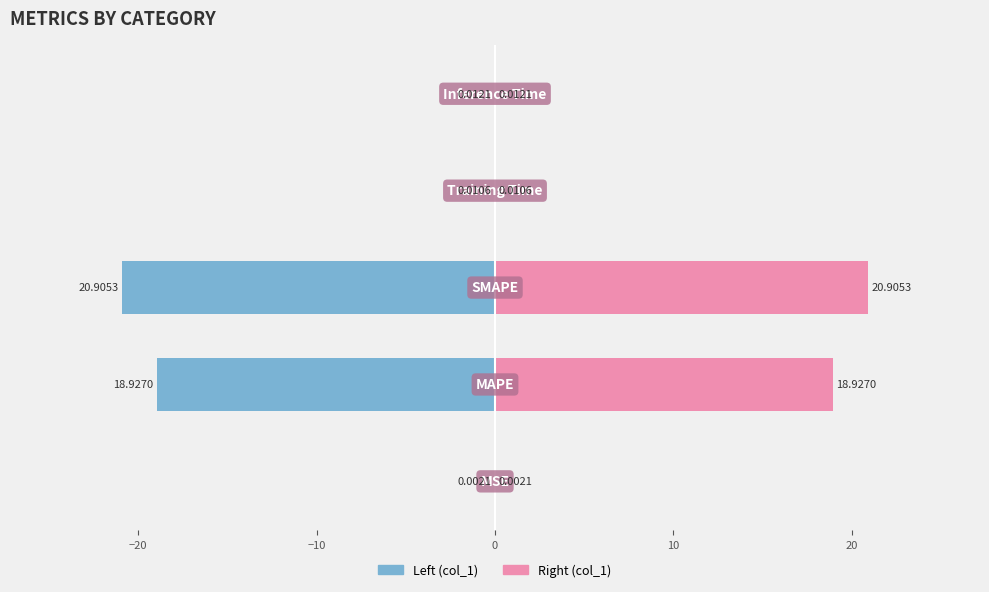

Reading left to right, extract all data points from this chart.

col_1 (left): −30=-0.0	−20=-18.9	−10=-20.9	0=-0.0	10=-0.0
col_1 (right): −30=0.0	−20=18.9	−10=20.9	0=0.0	10=0.0